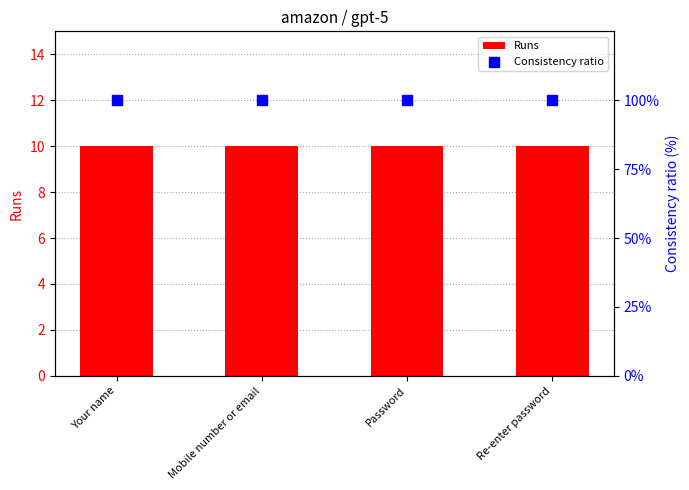

At which category is the sum across all series the highest?

Your name